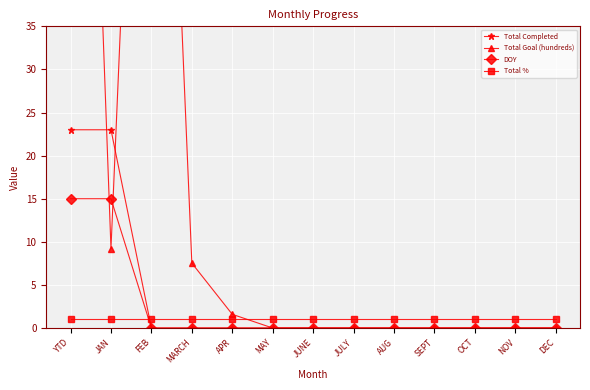

Between which two adjacent categories do Total Goal (hundreds) and DOY first intersect?

YTD and JAN